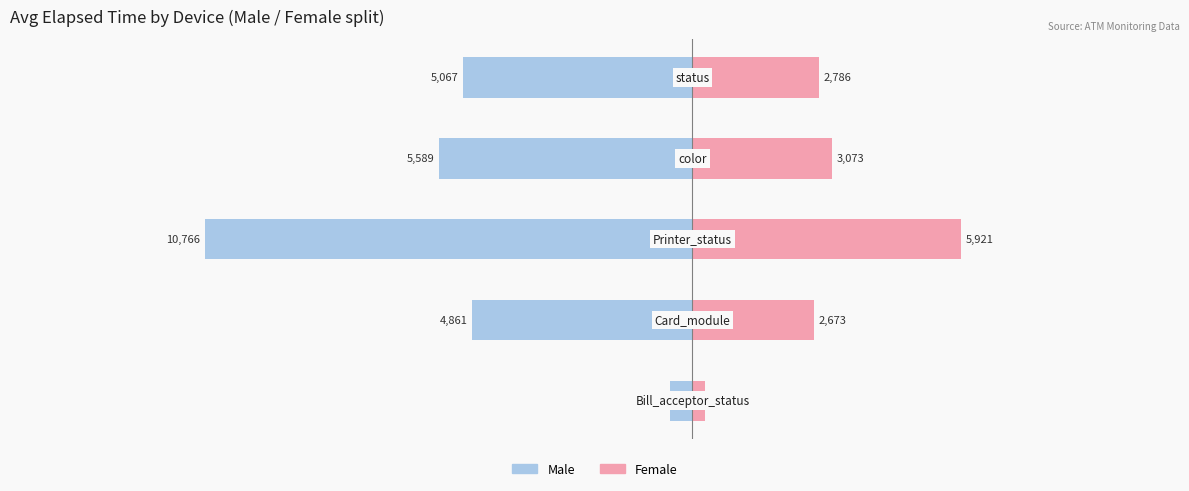

What is the average value of the Female series?

2944